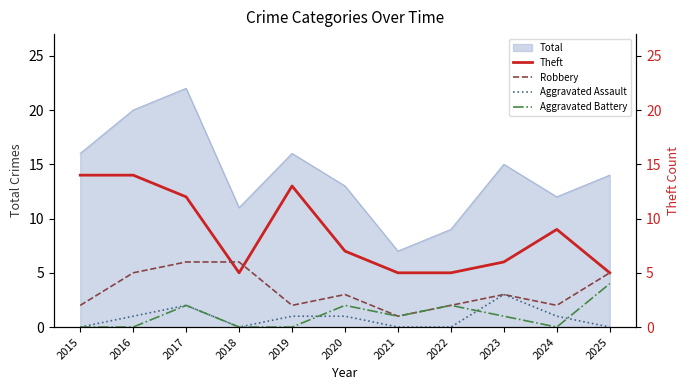

At which label does Theft first exceed 7?

2015